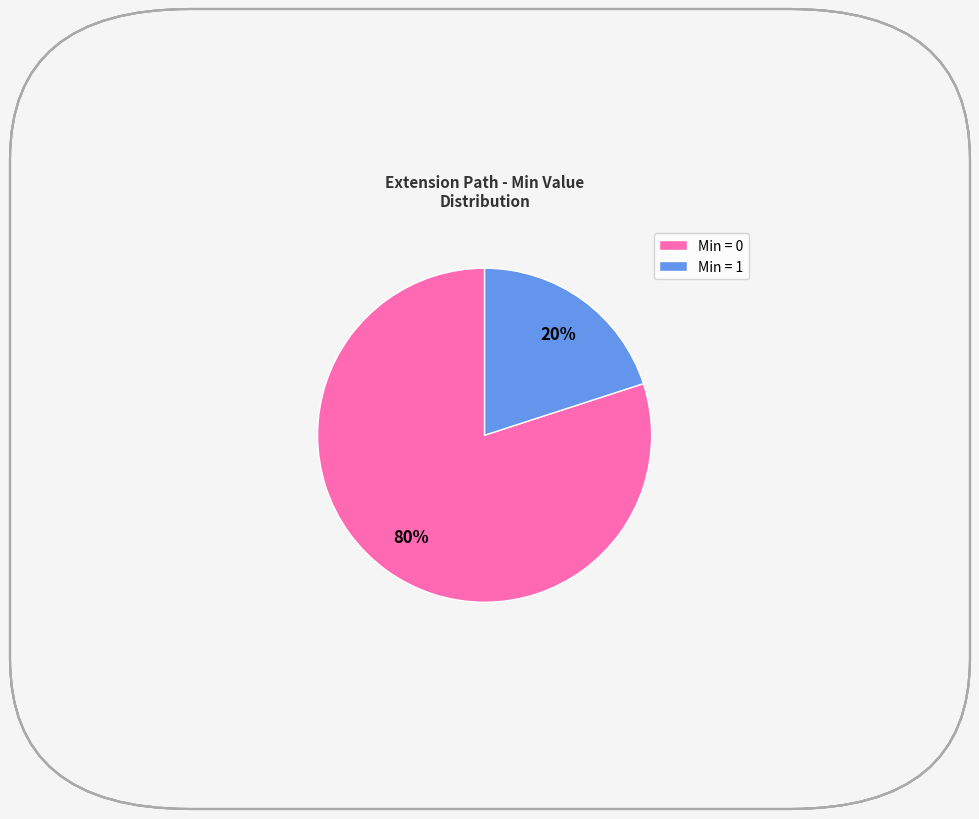

Which category accounts for the majority?

Min = 0